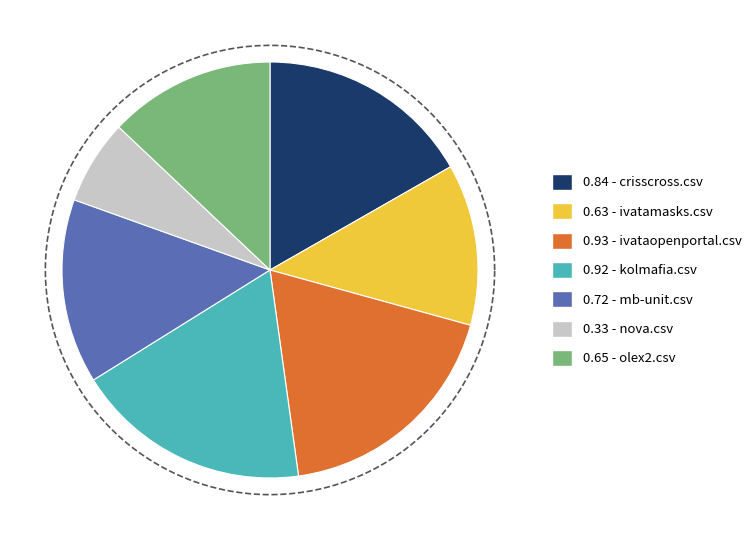

To the nearest percent, what is the average slice percentage?

14%